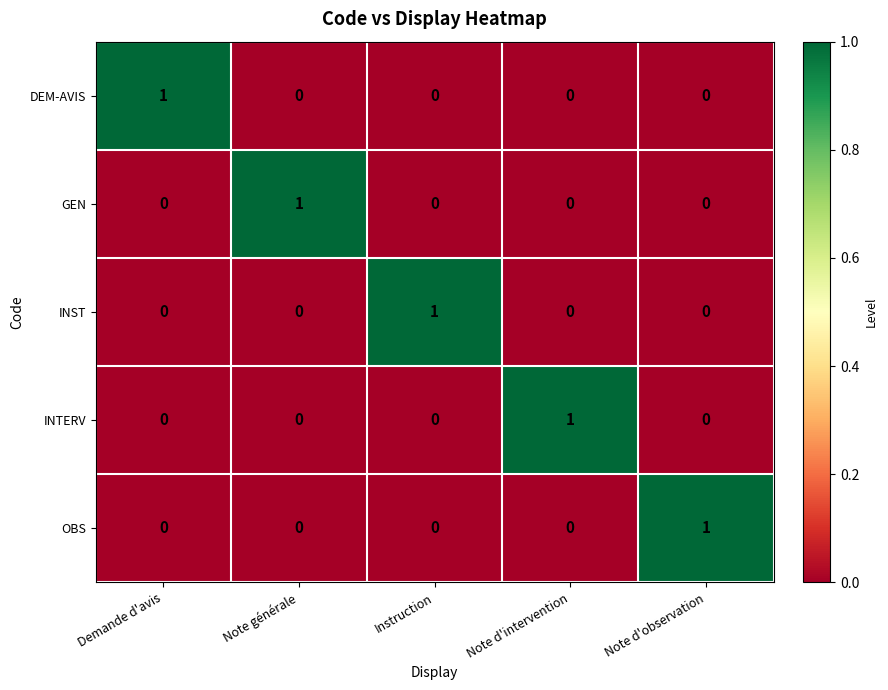

Count the INTERV values in the range 0 to 1.

5